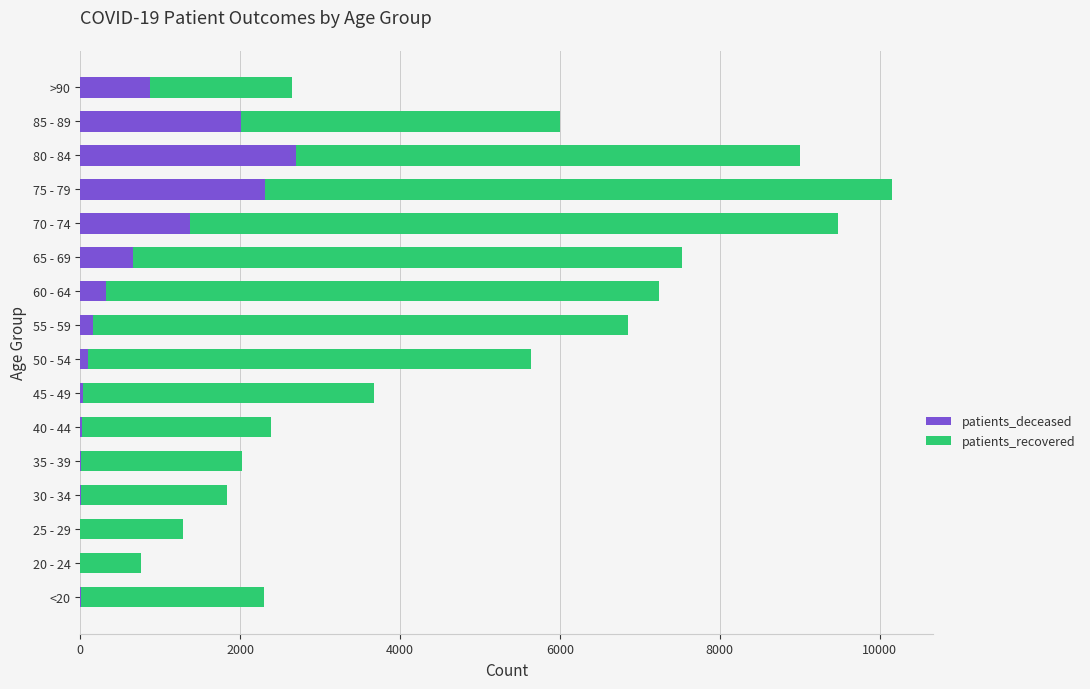

The value of patients_deceased at 65 - 69 is 293. True or false?

False